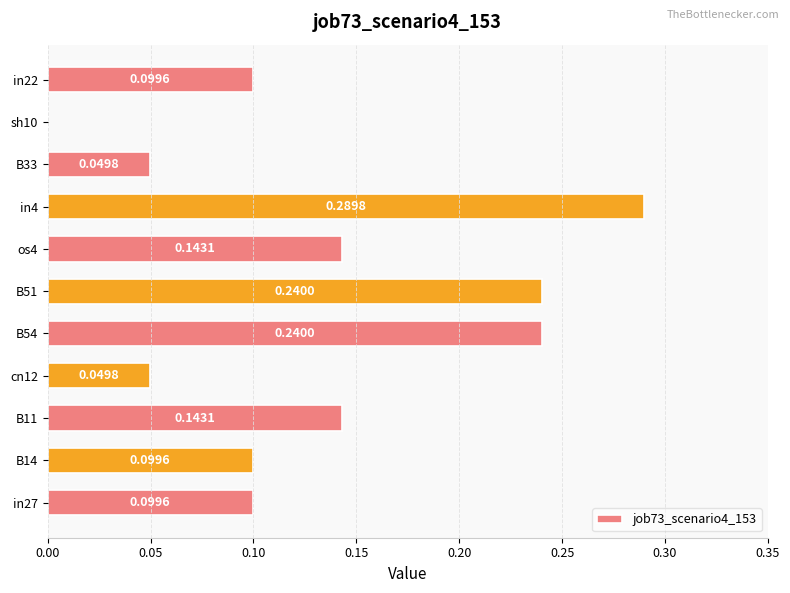

What is the sum of all values?

1.5